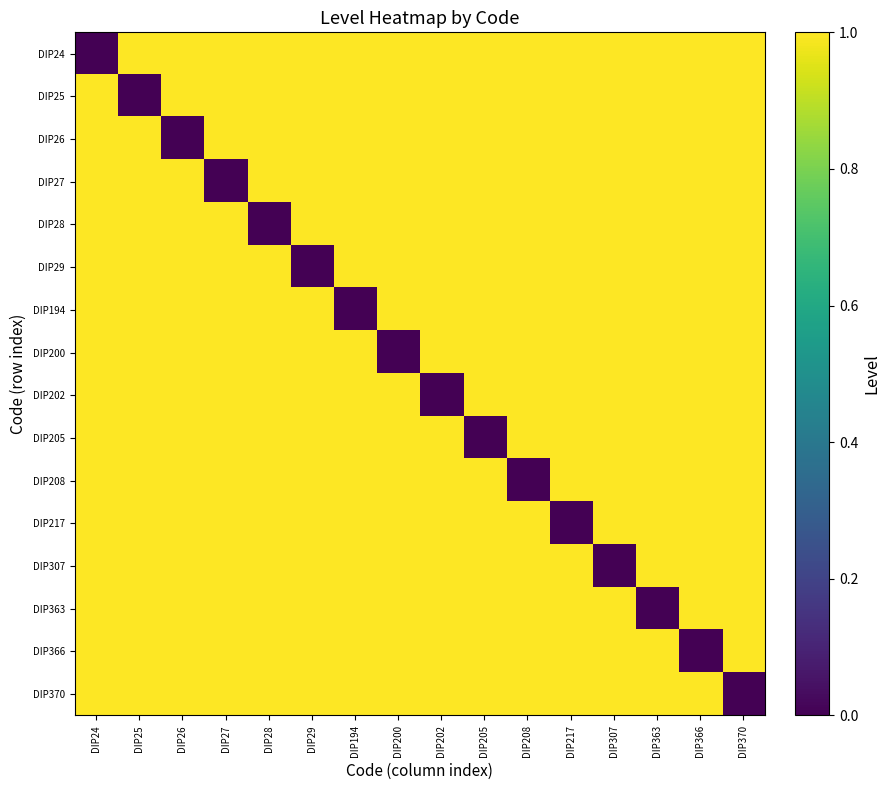

What is the total value across all series at DIP26?

15